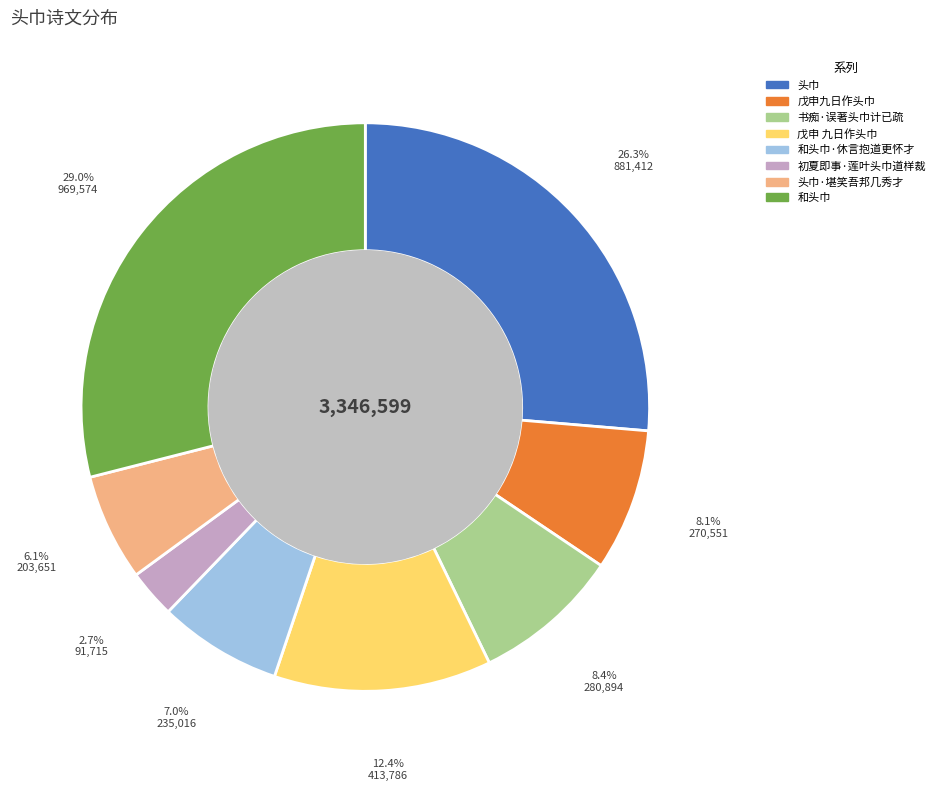

Does any single category account for the majority?

No